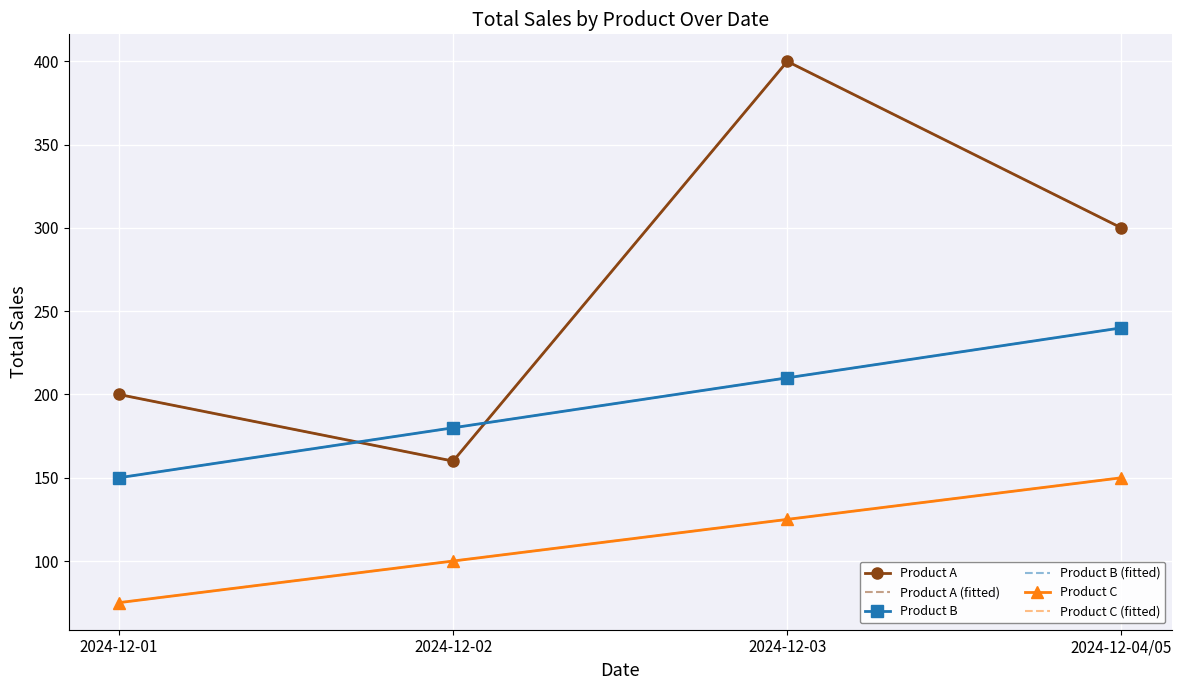

Which series has the largest total across all categories?

Product A